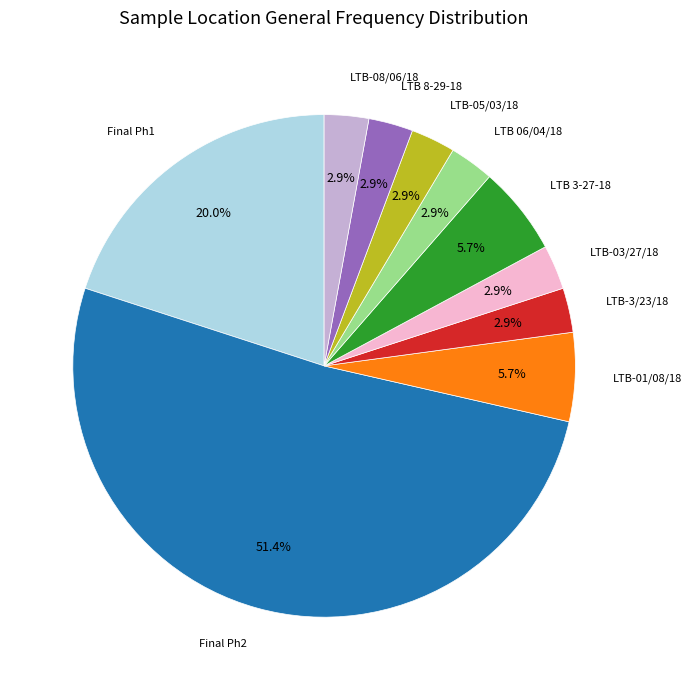

The LTB-05/03/18 slice represents 3% of the pie. True or false?

True